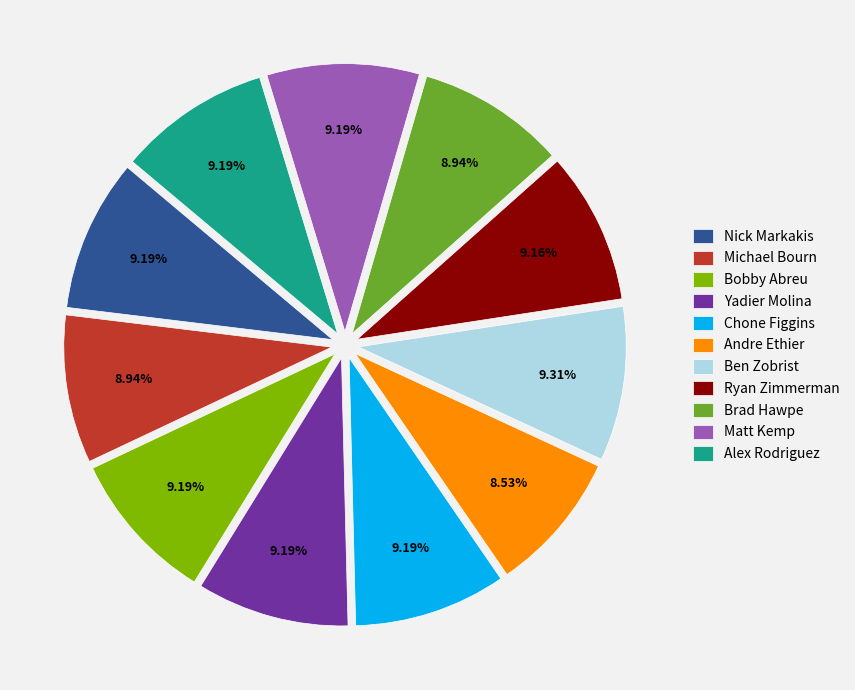

To the nearest percent, what is the average slice percentage?

9%